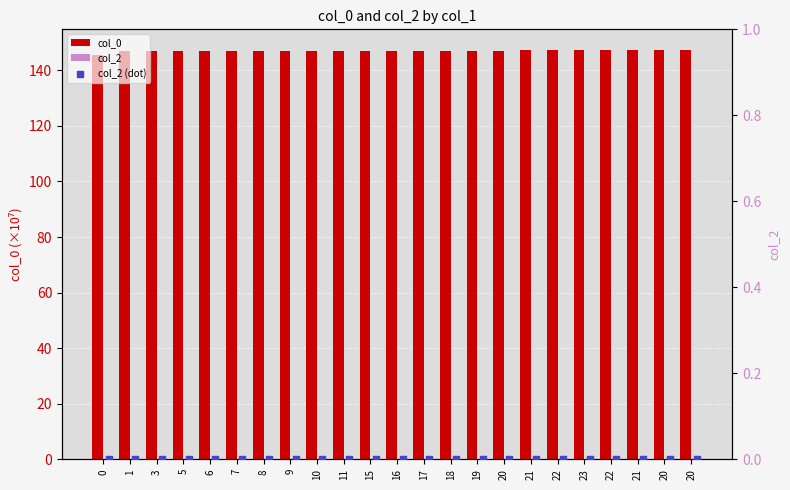

Which series reaches the maximum Y coordinate?

col_0